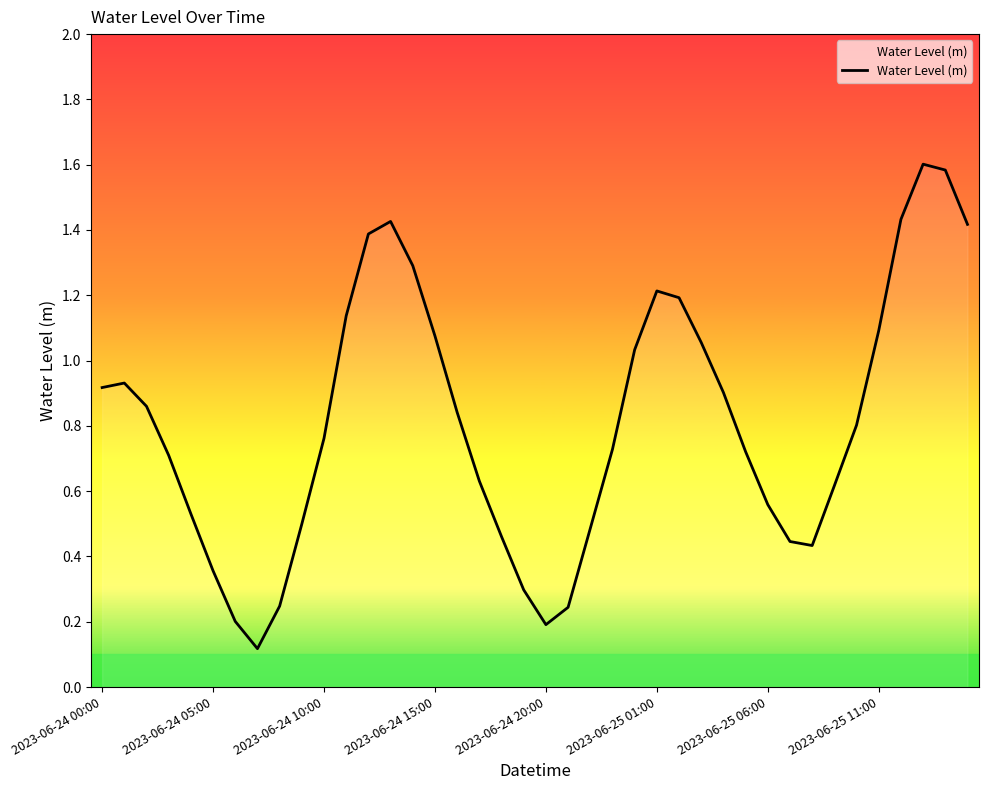

What is the greatest value displayed?

1.6